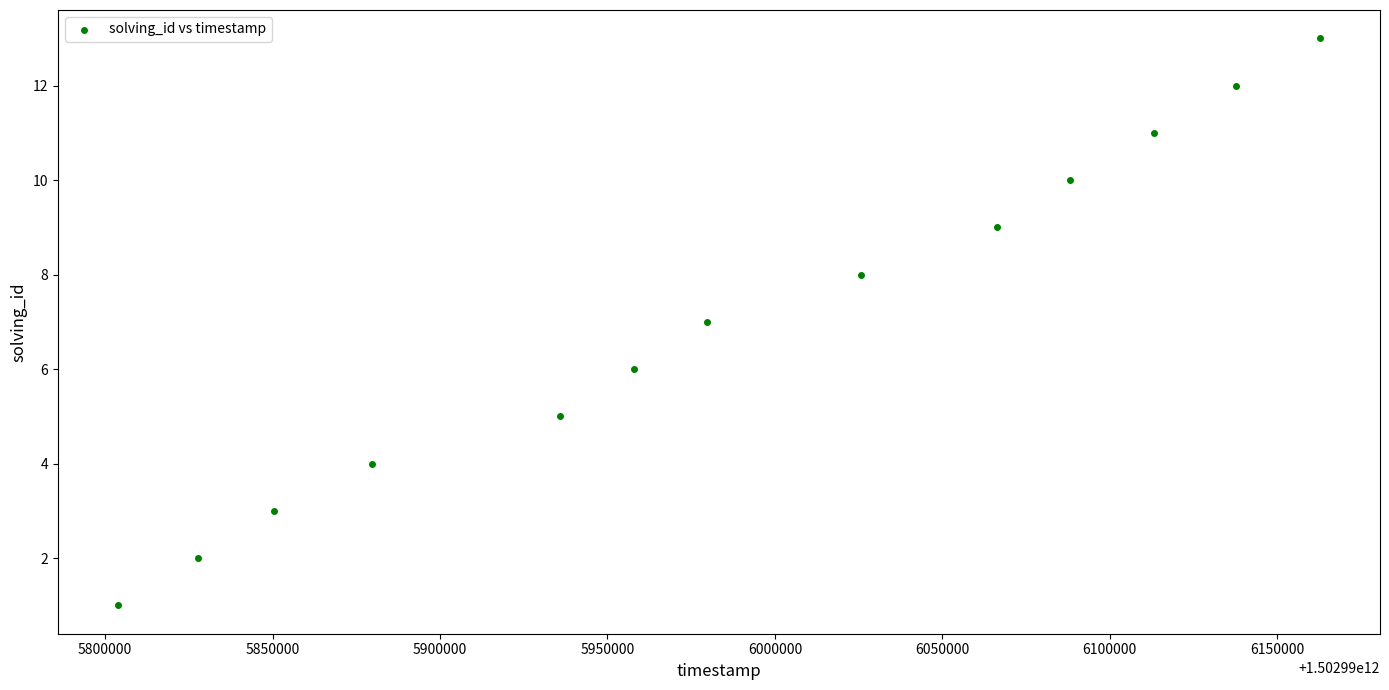

What is the range of X values (max minus min)?

358884